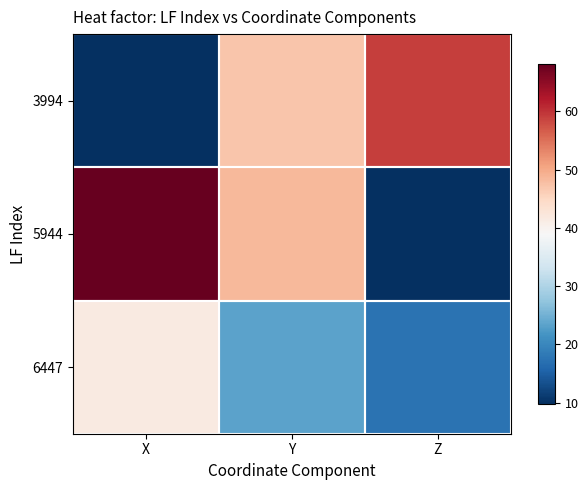

Reading left to right, what are all the values shown in this chart?

3994: X=9.8	Y=47.1	Z=59.1
5944: X=68.1	Y=48.3	Z=9.8
6447: X=41.6	Y=23.4	Z=17.4